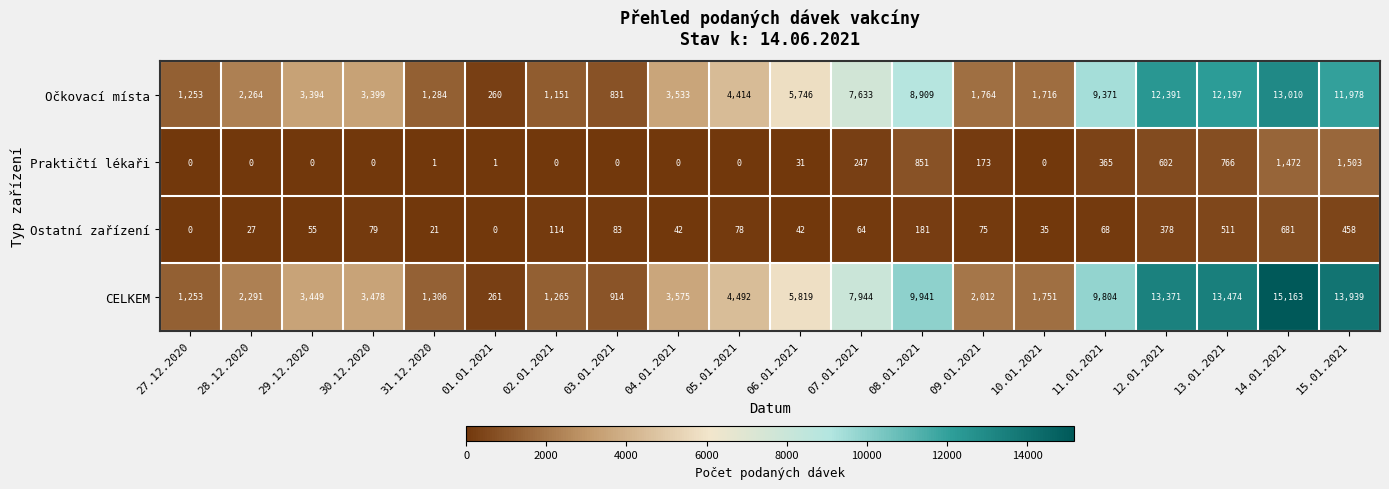

The Ostatní zařízení series shows 44 at 02.01.2021. True or false?

False